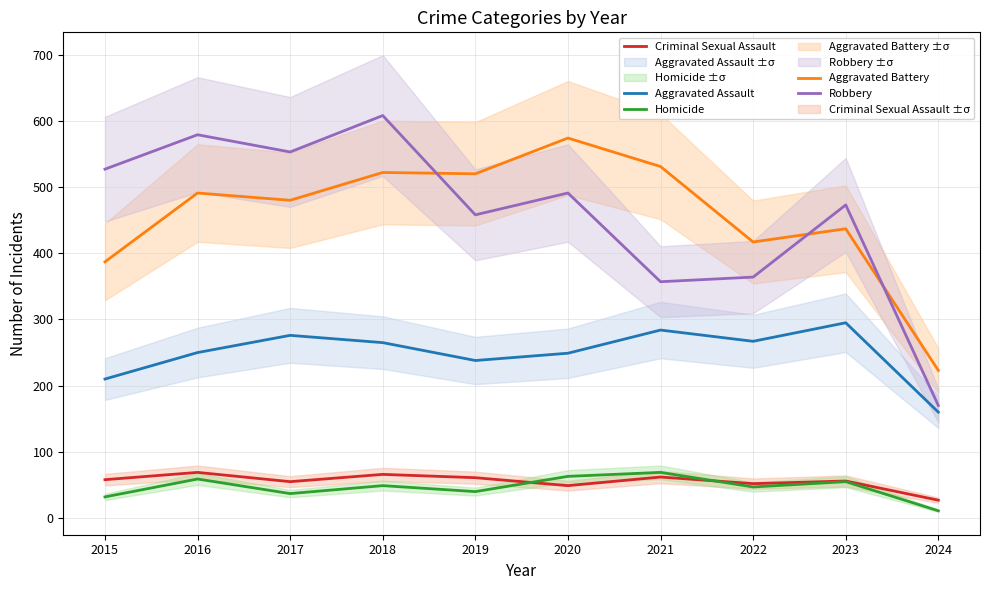

What is the sum of the Homicide values at 2016 and 2017?

96